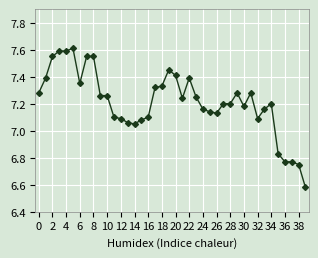

What is the difference between the maximum and second lowest values?

0.9